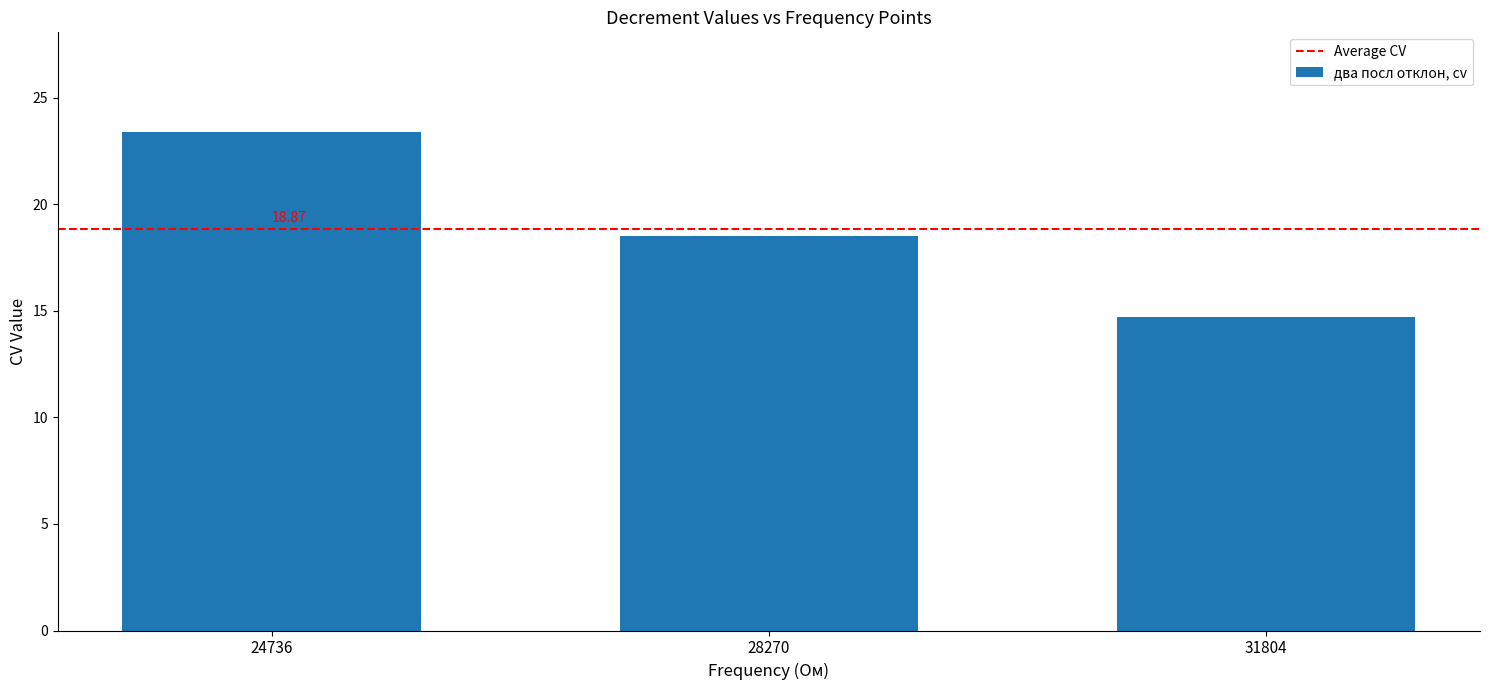

What is the greatest value displayed?

23.4